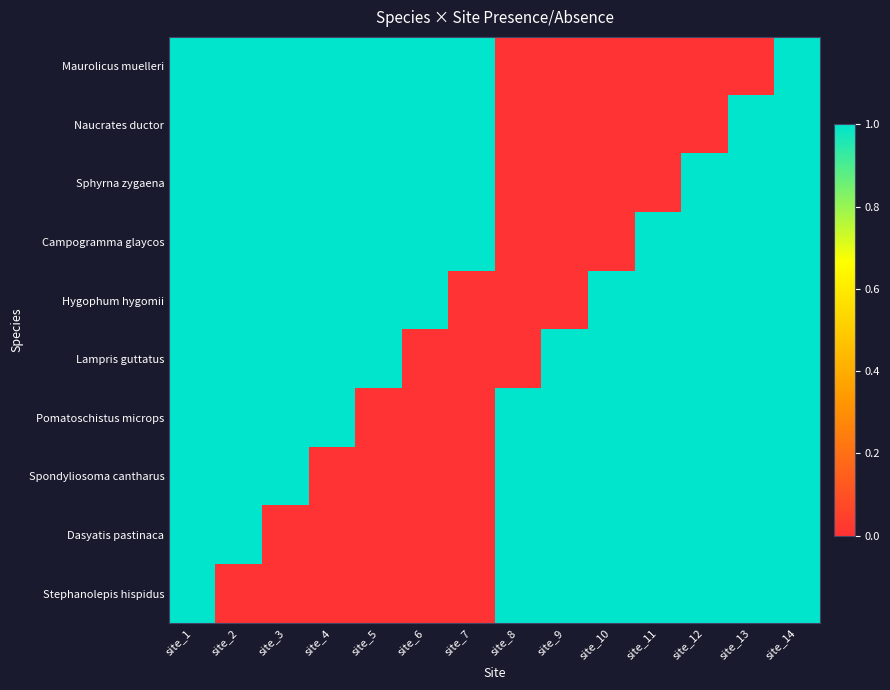

Rank the series by their maximum value, from lowest to highest.

Maurolicus muelleri, Naucrates ductor, Sphyrna zygaena, Campogramma glaycos, Hygophum hygomii, Lampris guttatus, Pomatoschistus microps, Spondyliosoma cantharus, Dasyatis pastinaca, Stephanolepis hispidus